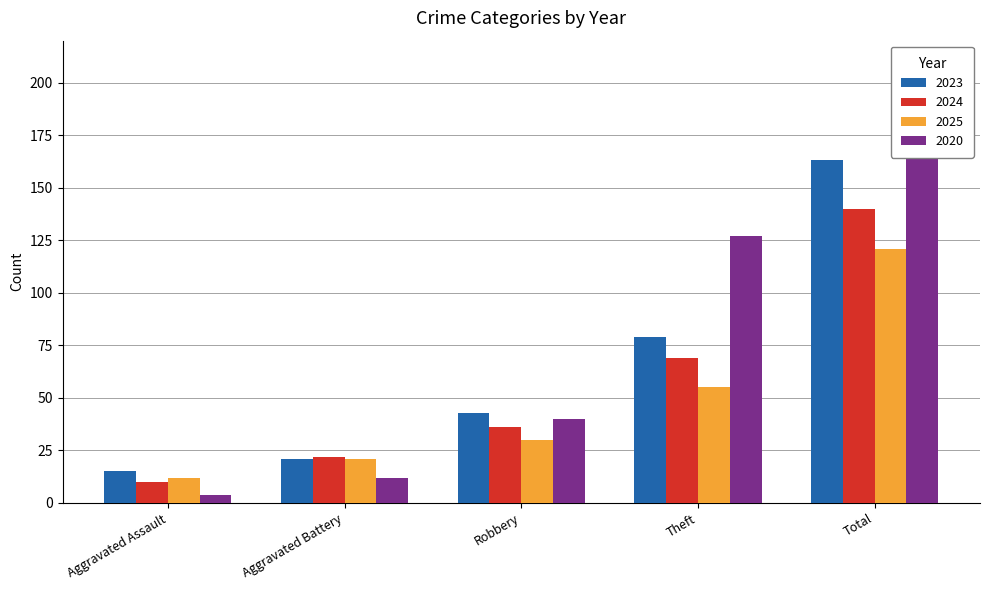

Which series has the largest range (max minus min)?

2020